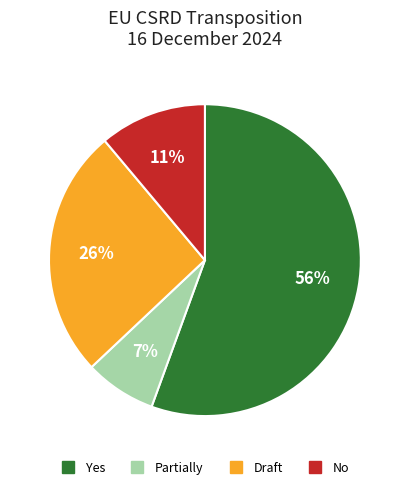

Is there a majority slice in this chart?

Yes